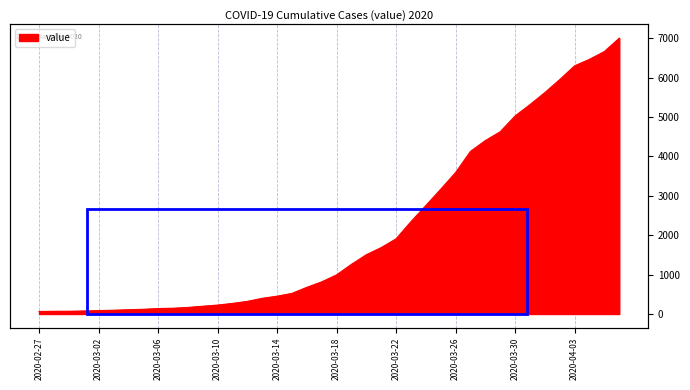

At which label is the value closest to 3533?

2020-03-26